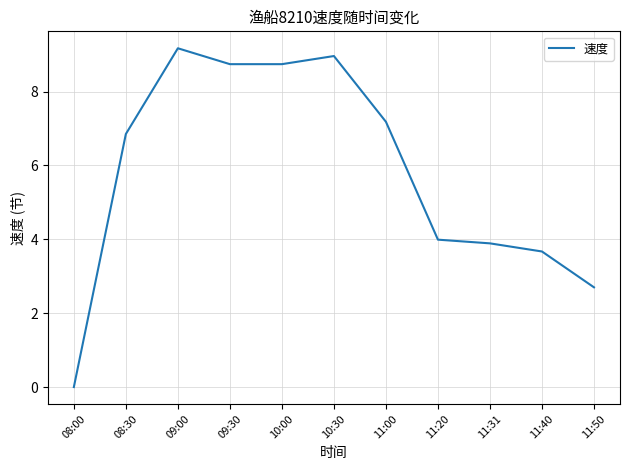

Where is the data nearest to the value 4?

11:20